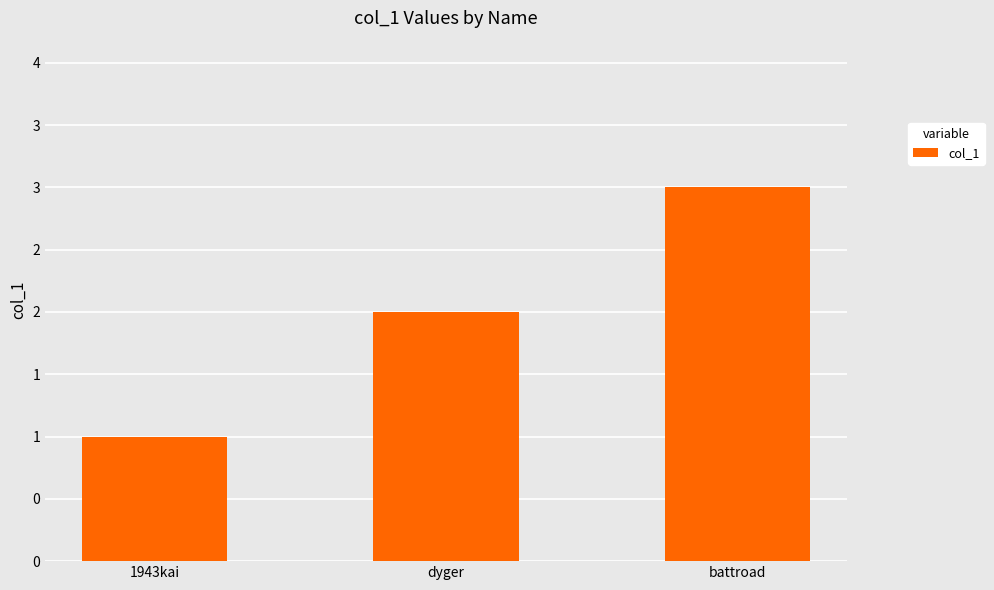

True or false: the data shows 2 at dyger.

True